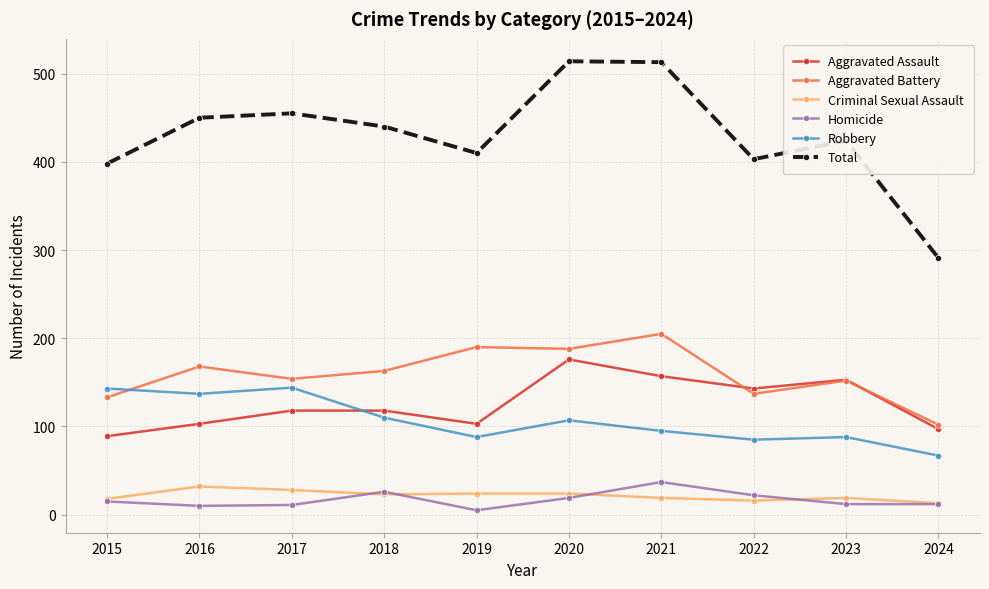

What are all the series names shown in the legend?

Aggravated Assault, Aggravated Battery, Criminal Sexual Assault, Homicide, Robbery, Total